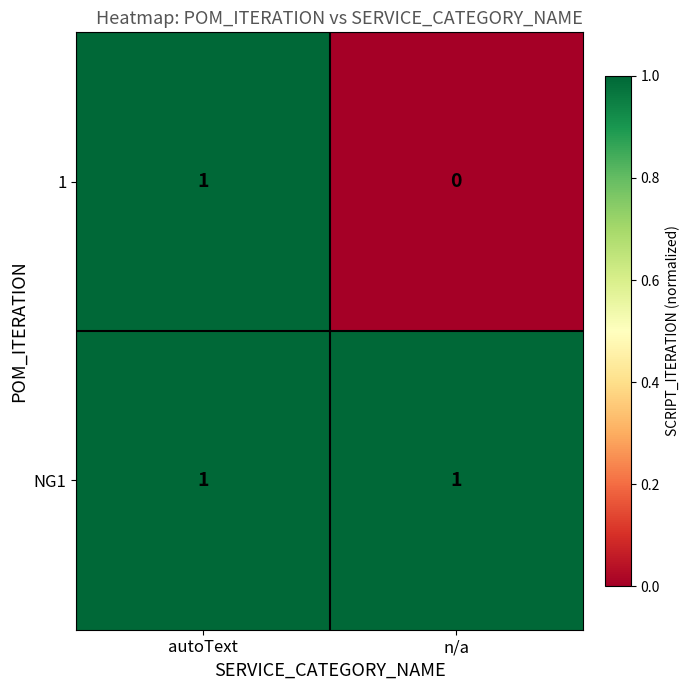

How many series are shown in this chart?

2